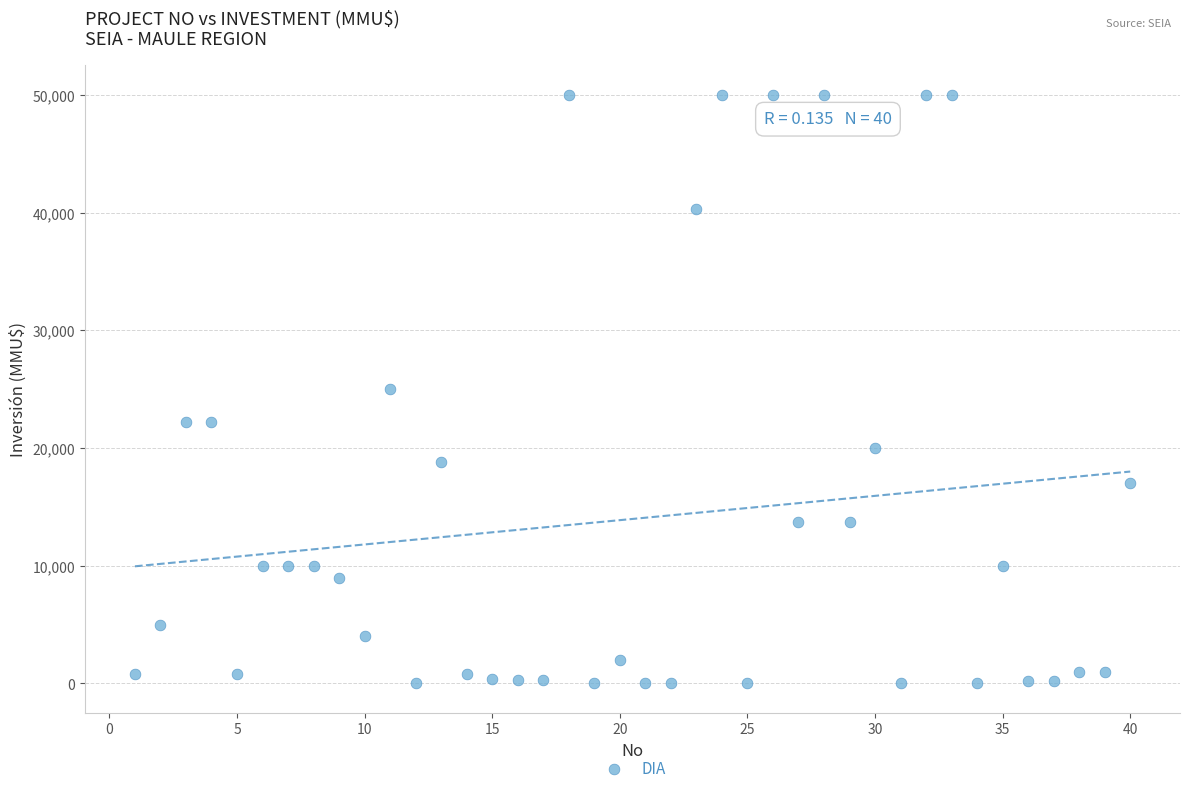

What is the range of X values (max minus min)?

39